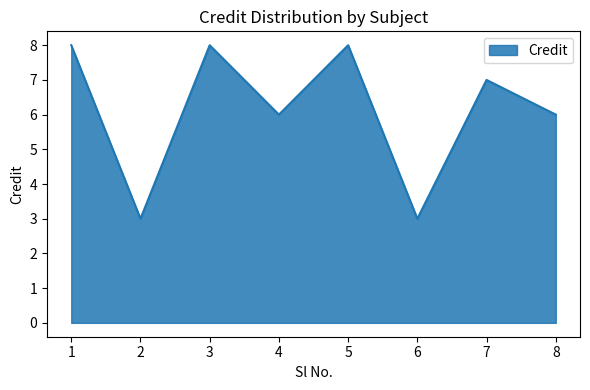

What is the greatest value displayed?

8